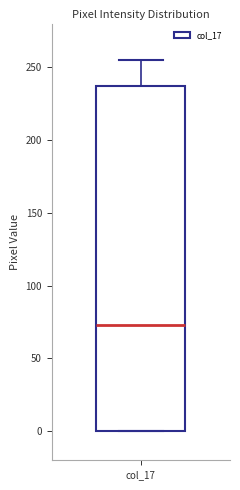

Read this box plot against the y-axis: the position of the median line, the range covered by the box, and the ends of both whiskers. The values are not printed on the chart, so give them approximately, as read against the axis.

median 75, box 0 to 235, whiskers 0 to 255